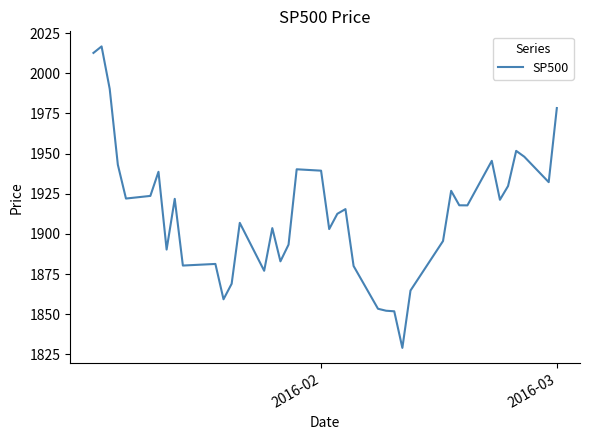

What is the greatest value displayed?

2016.7